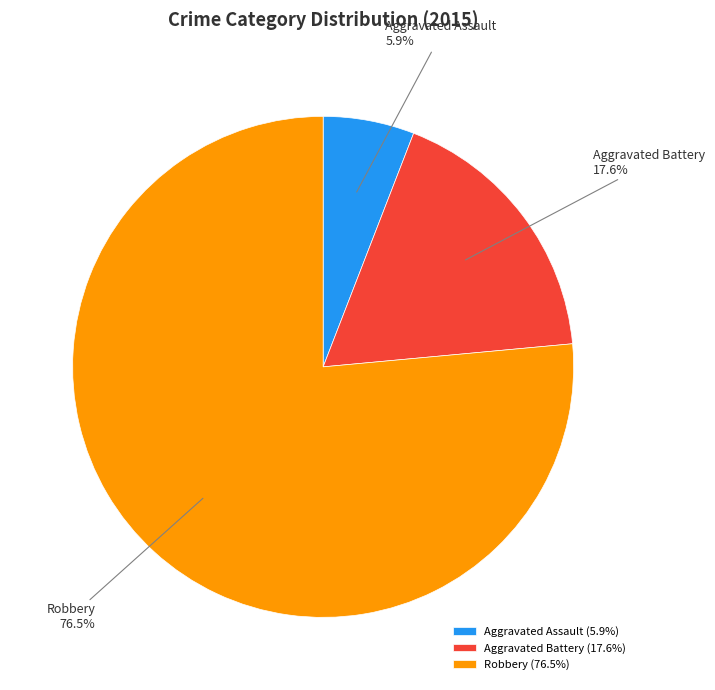

To the nearest percent, what is the difference between the Aggravated Battery and Robbery slice percentages?

59%